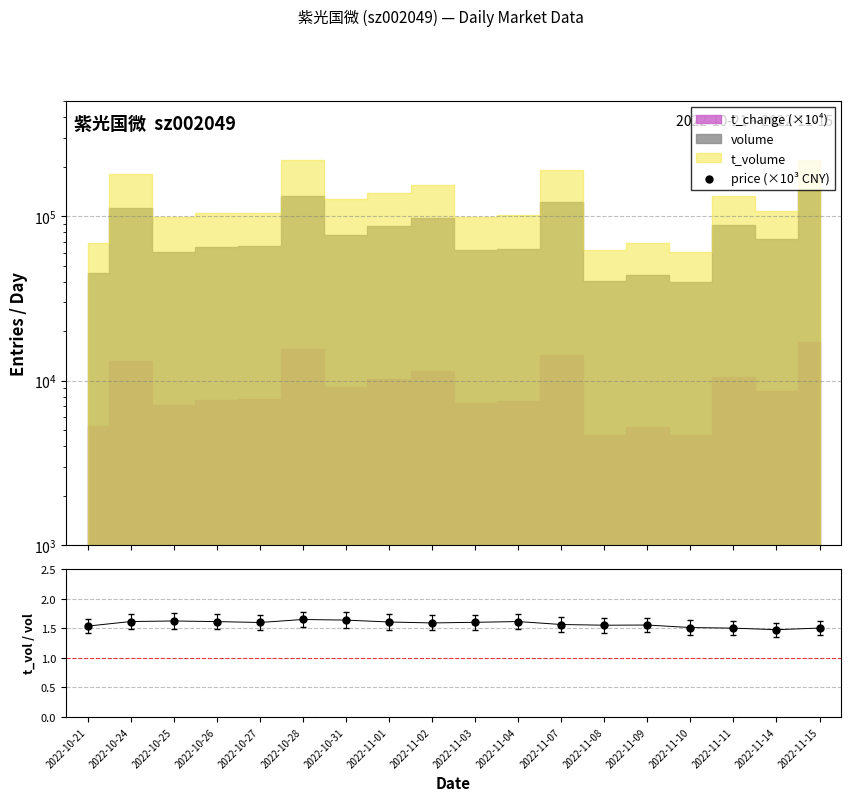

Is the value of t_volume / volume at 2022-11-03 greater than the value of price (×10³ CNY) at 2022-10-26?

No